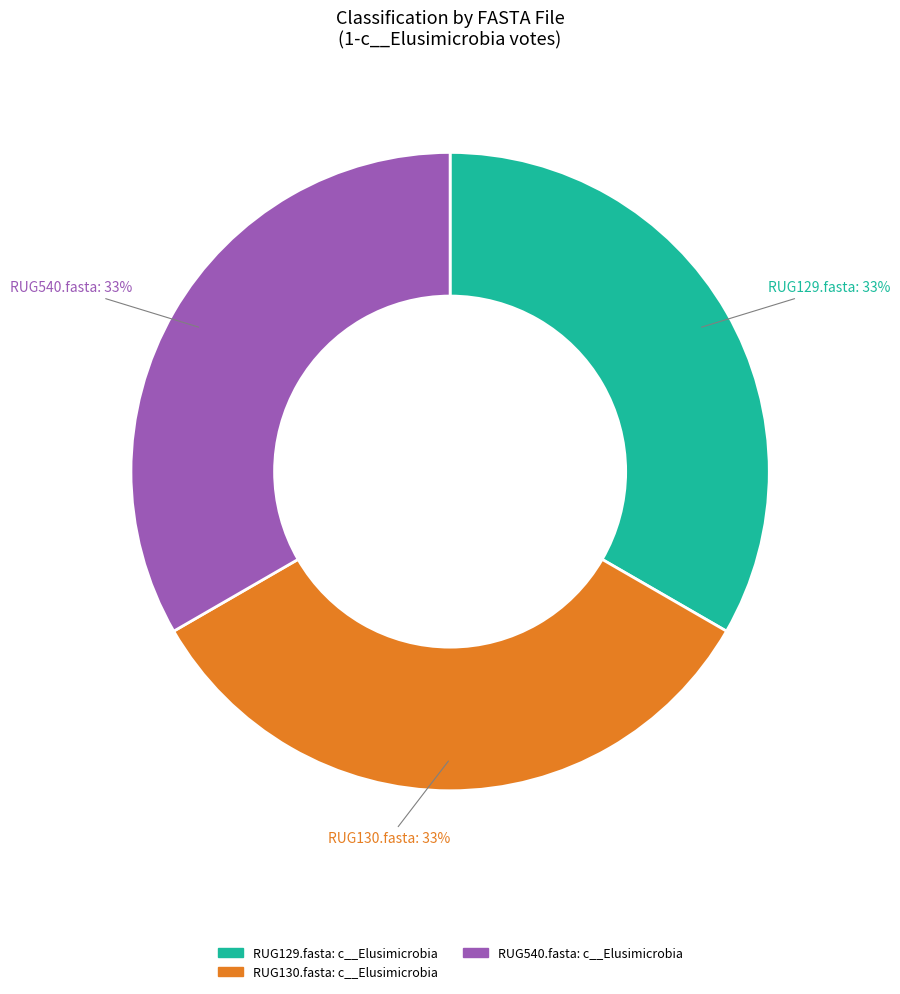

To the nearest percent, what is the average slice percentage?

33%